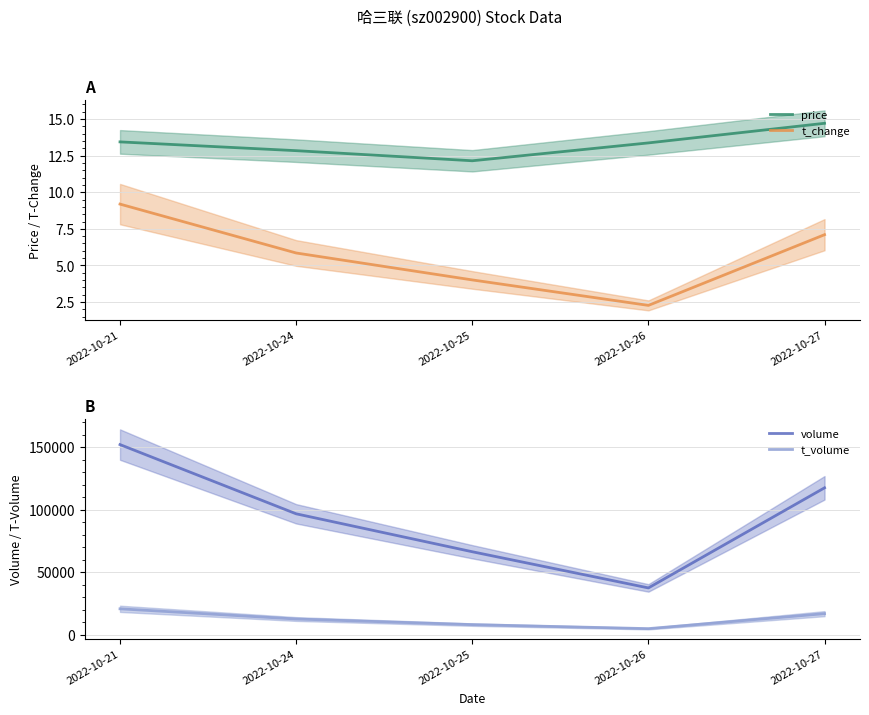

Rank the series at 2022-10-27 from highest to lowest value.

volume, t_volume, price, t_change